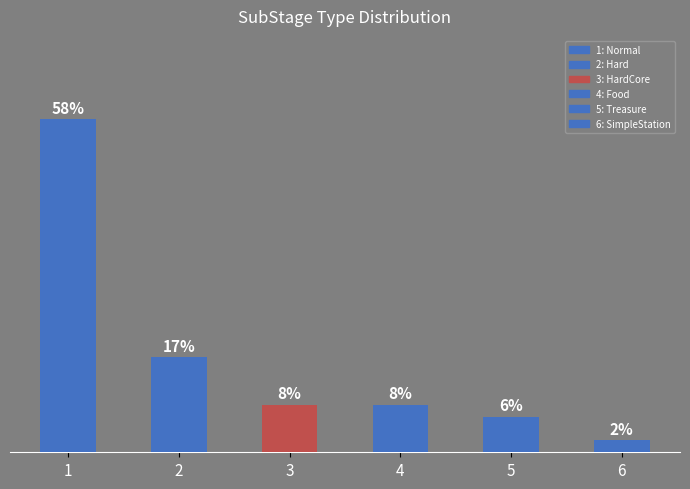

True or false: the data shows 2 at 4.

False